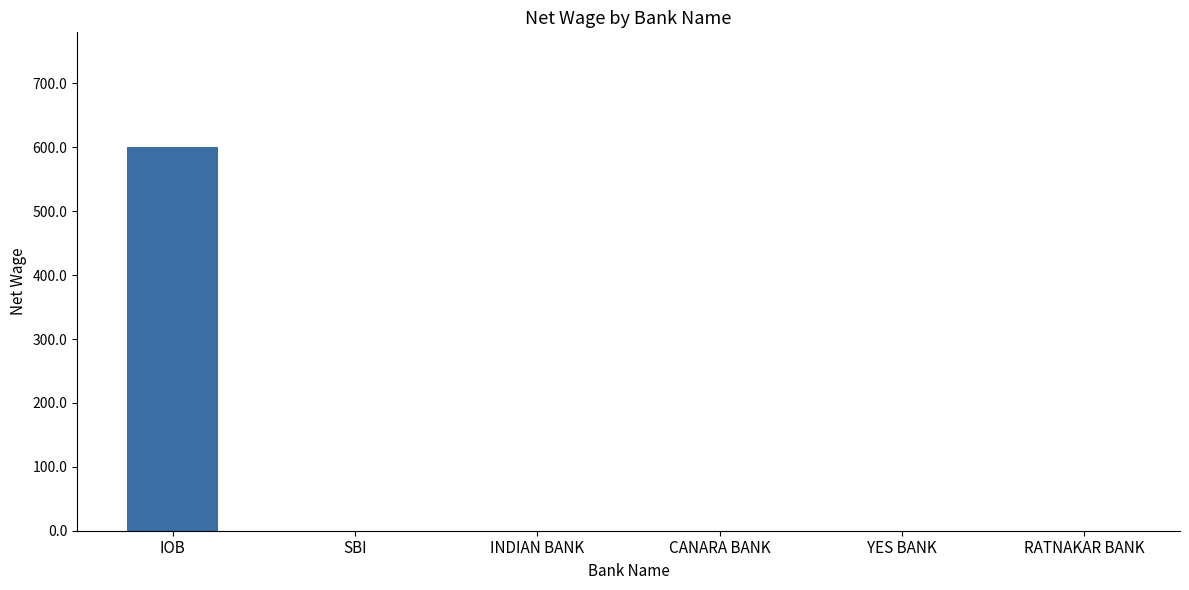

The chart shows a value of 0 at SBI. True or false?

True